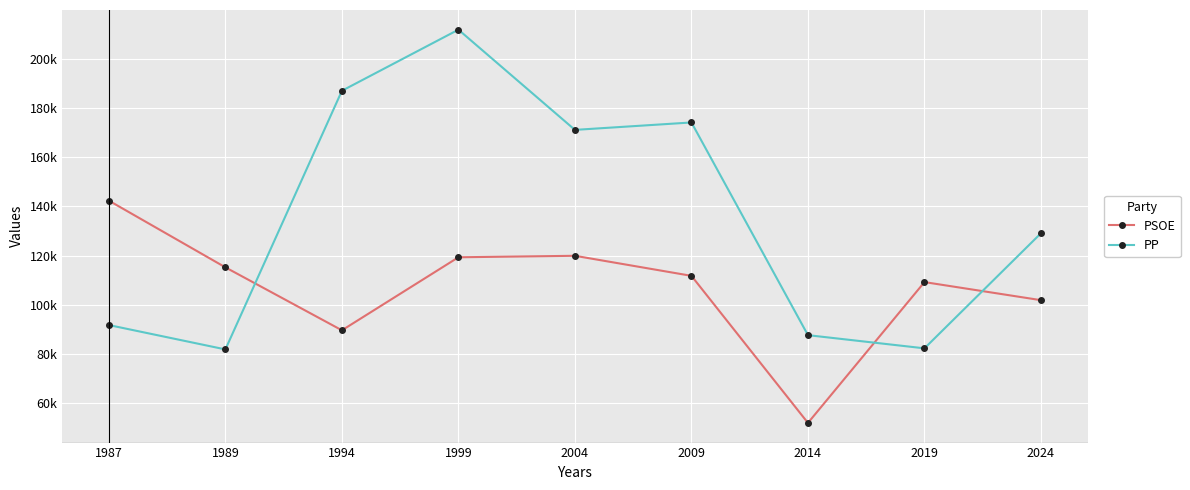

What are all the series names shown in the legend?

PSOE, PP